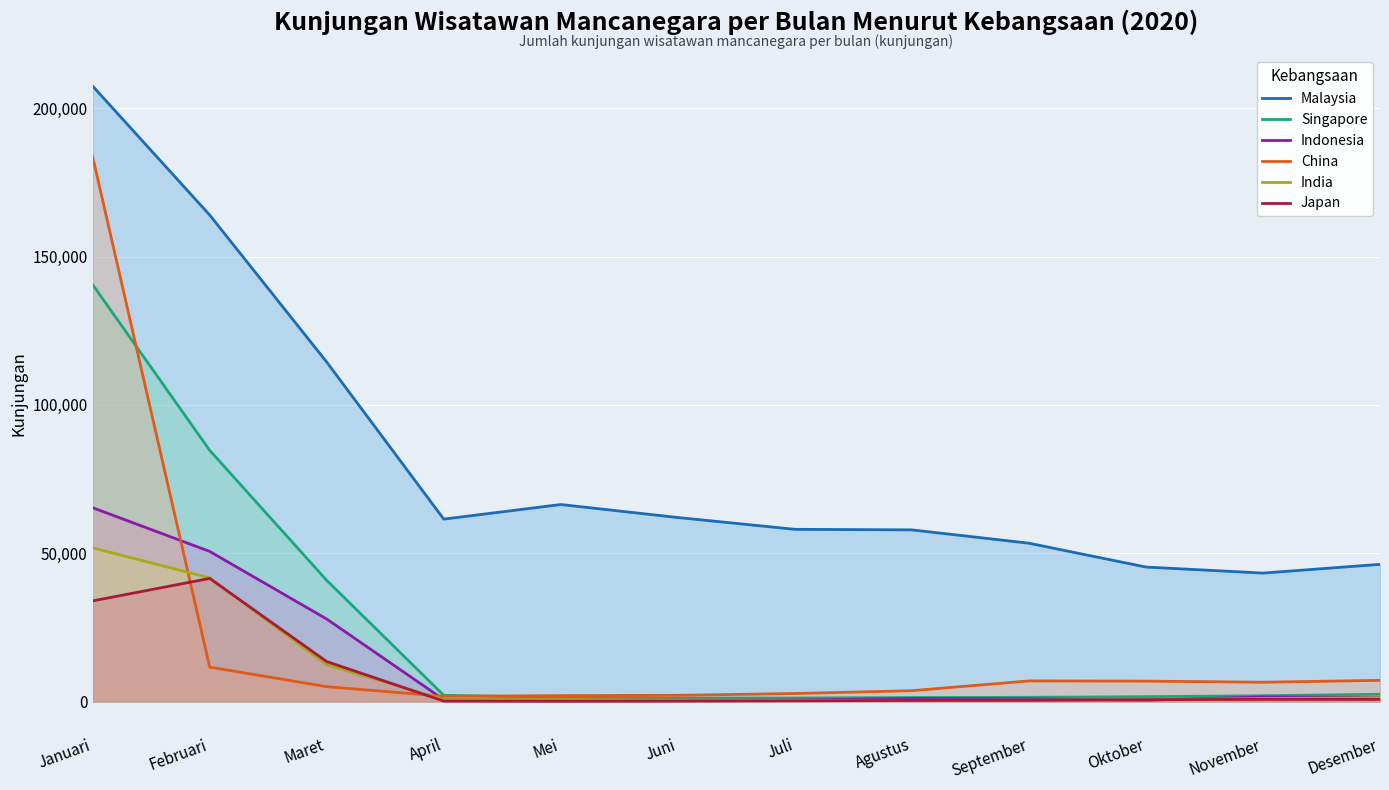

What value does the Singapore series have at Februari, to the nearest 50?

84700